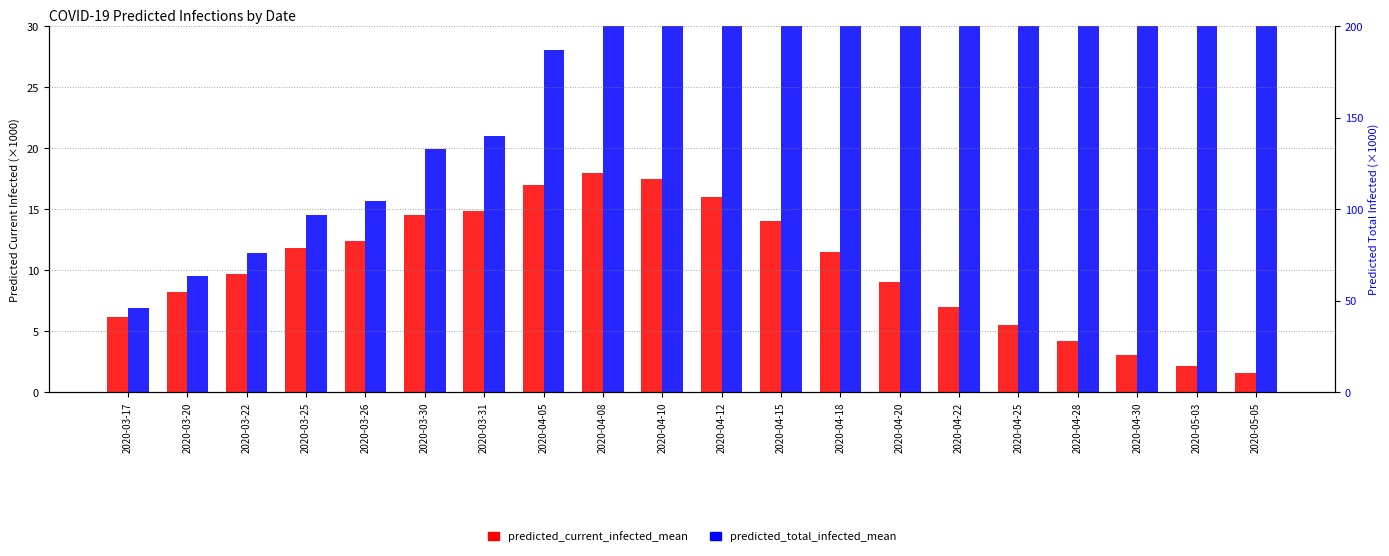

What is the highest value of the predicted_current_infected_mean series?

18.0